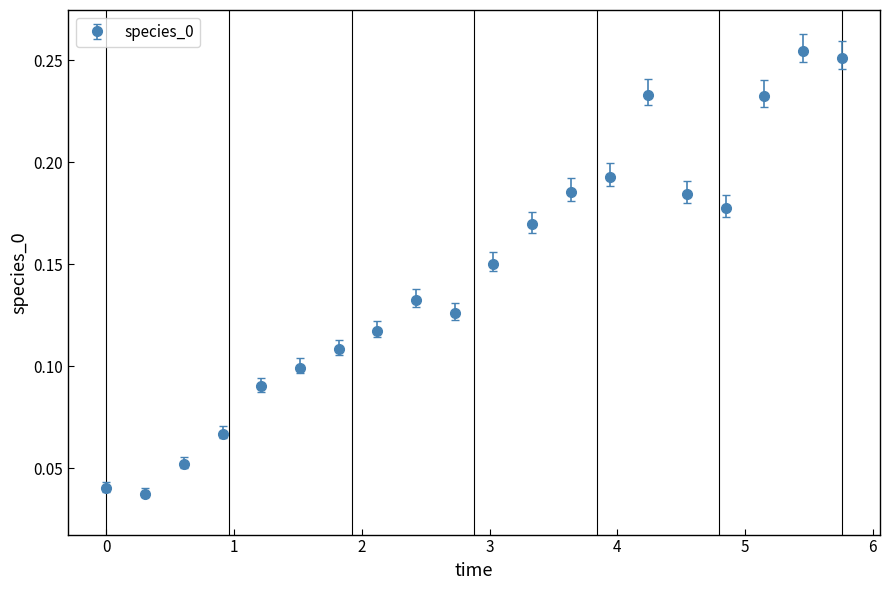

What is the sum of all values?

2.9